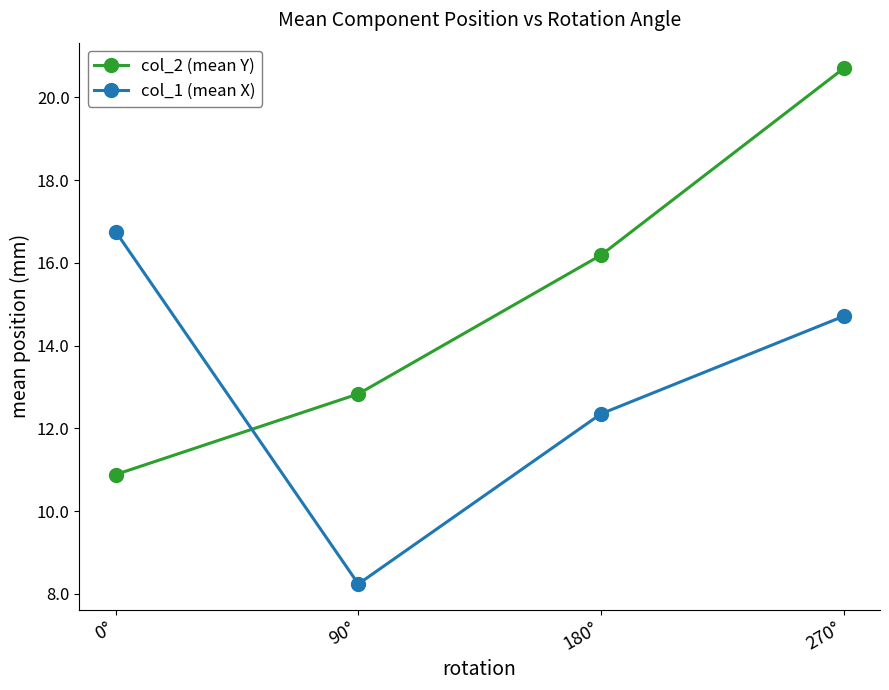

What is the difference between the col_1 (mean X) values at 0° and 270°?

2.0